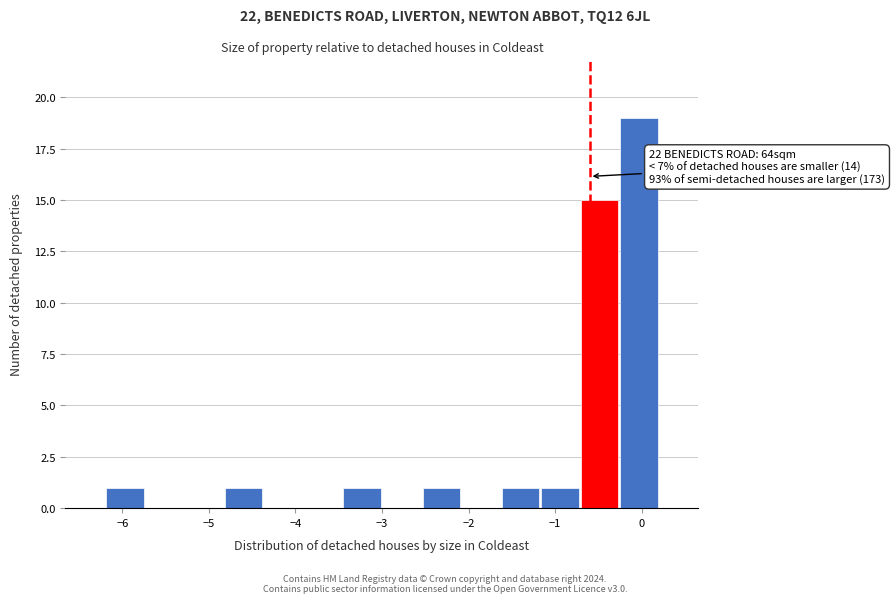

Over which range of the x-axis is the bar tallest?

-0.3 to 0.2